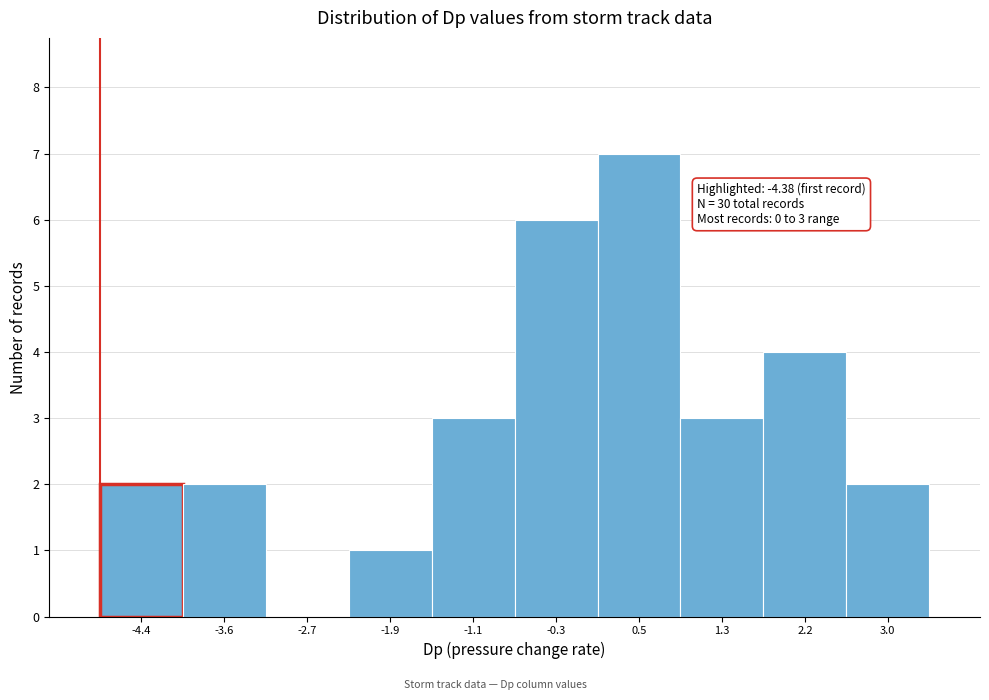

Reading right to left, list all the values displayed in this chart.

3.0=2	2.2=4	1.3=3	0.5=7	-0.3=6	-1.1=3	-1.9=1	-2.7=0	-3.6=2	-4.4=2